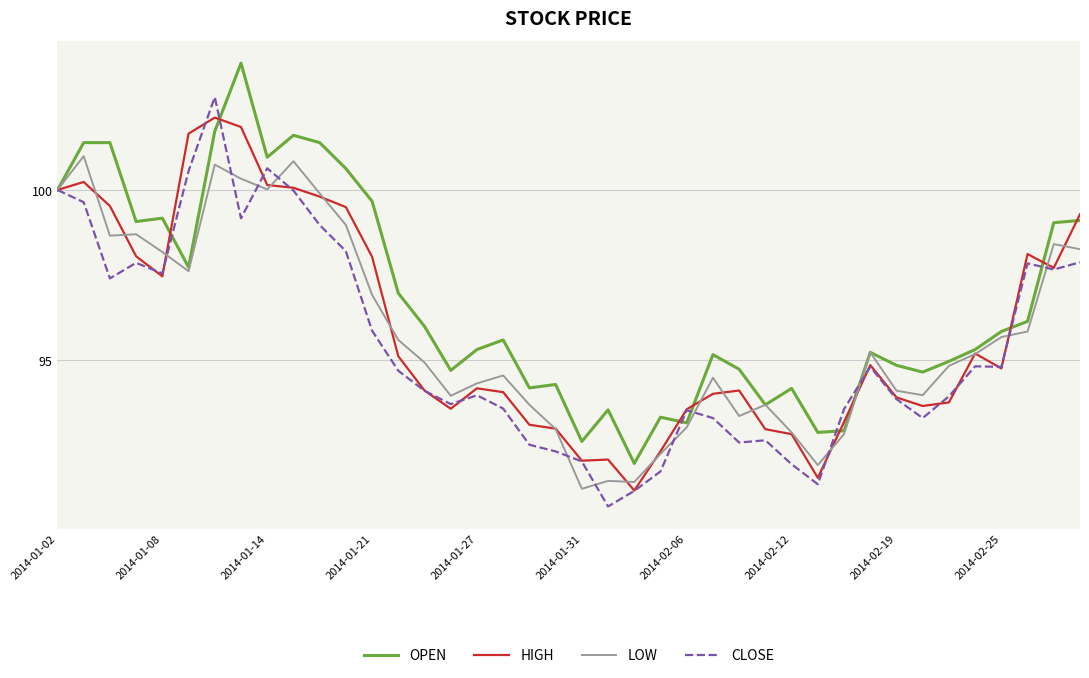

What is the maximum value shown in the chart?

103.7